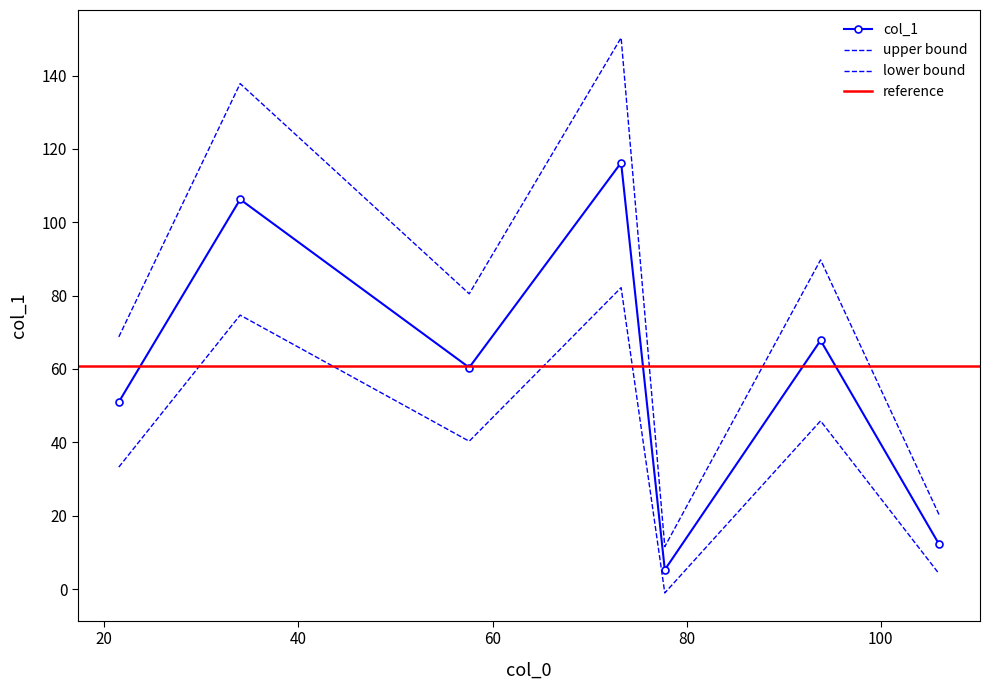

Which has a higher value, 93.8 or 21.5?

93.8